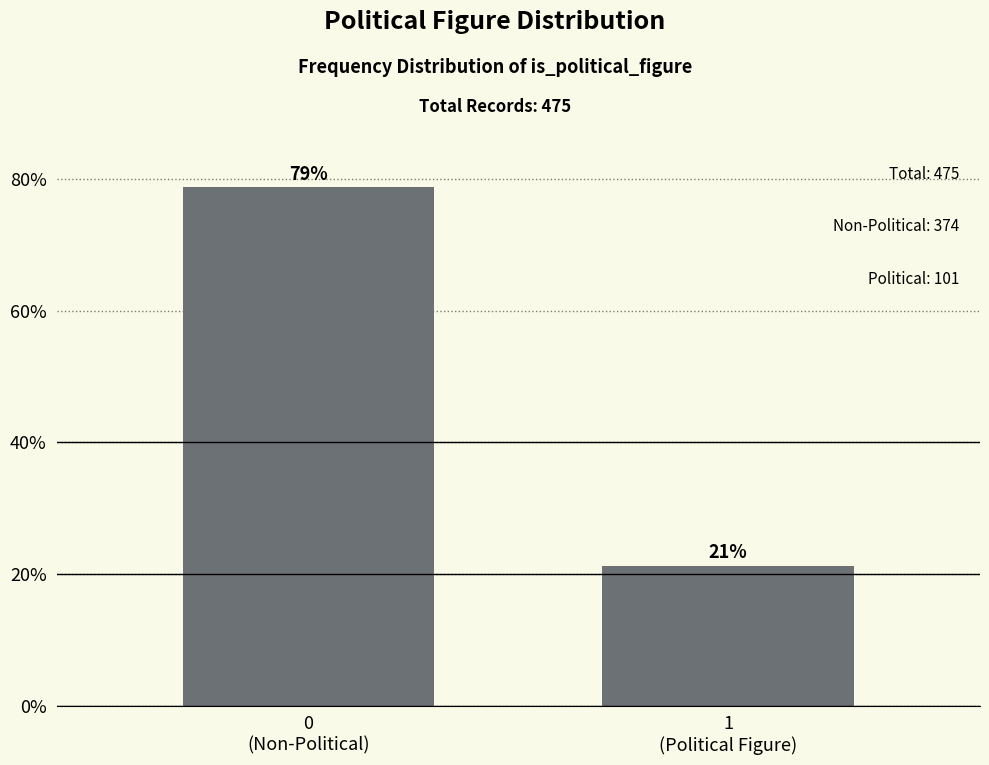

What is the sum of all values?

100.0